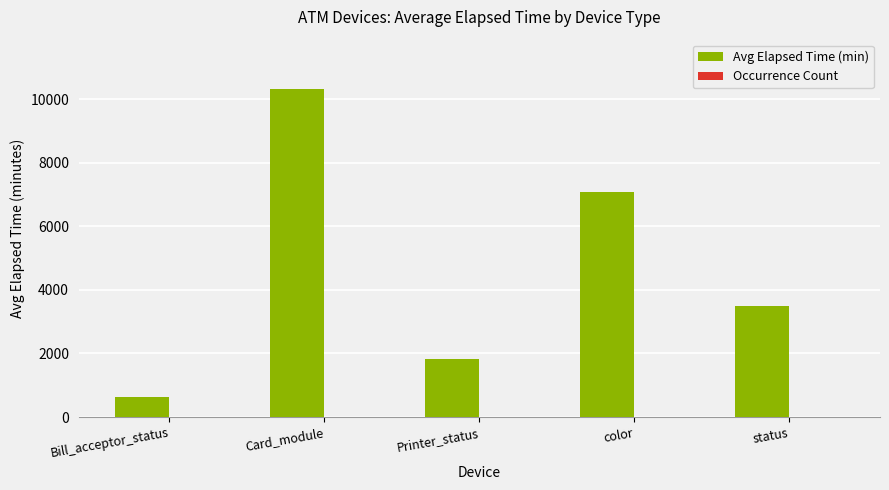

Which category has the highest value in the Avg Elapsed Time (min) series?

Card_module